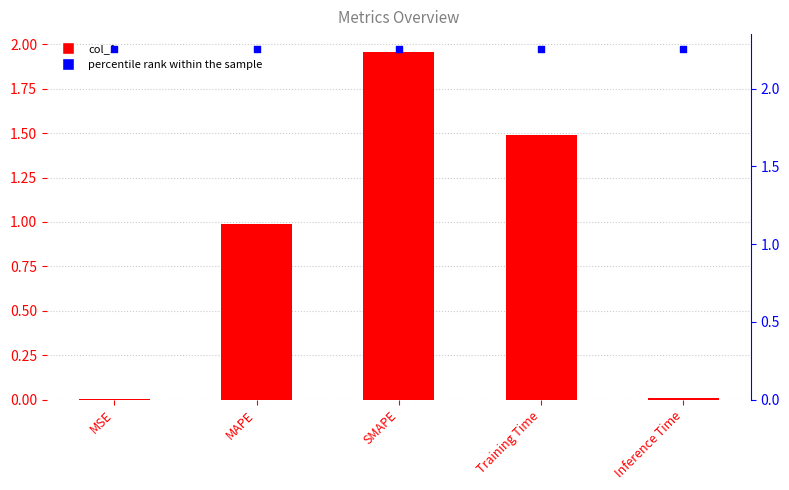

Which series has the widest spread of Y values?

col_1